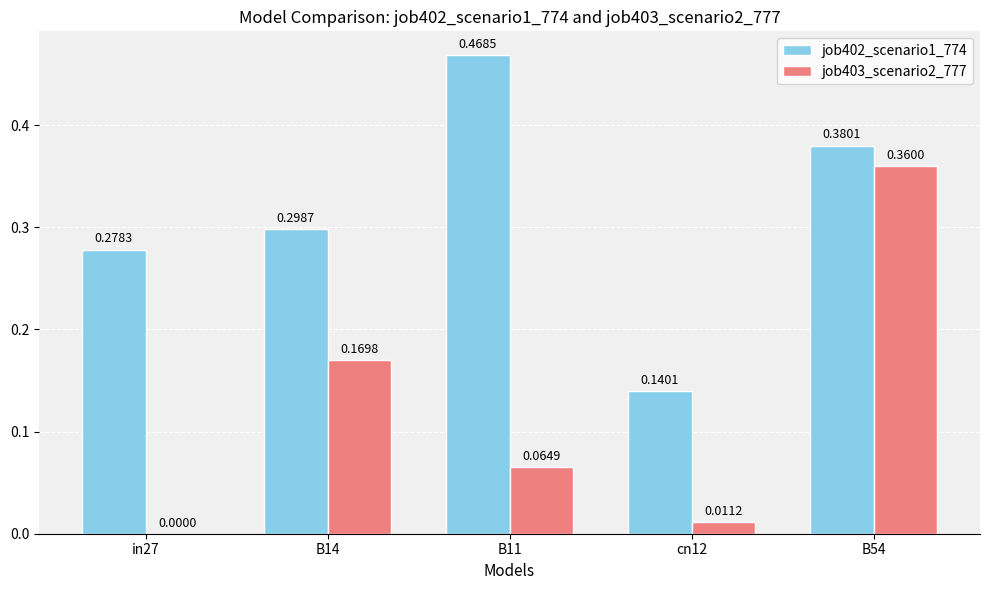

At which category is the sum across all series the highest?

B54